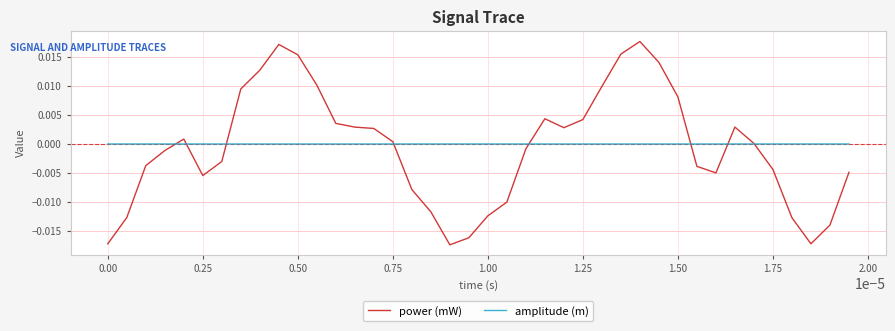

Which series has the widest spread of values?

power (mW)